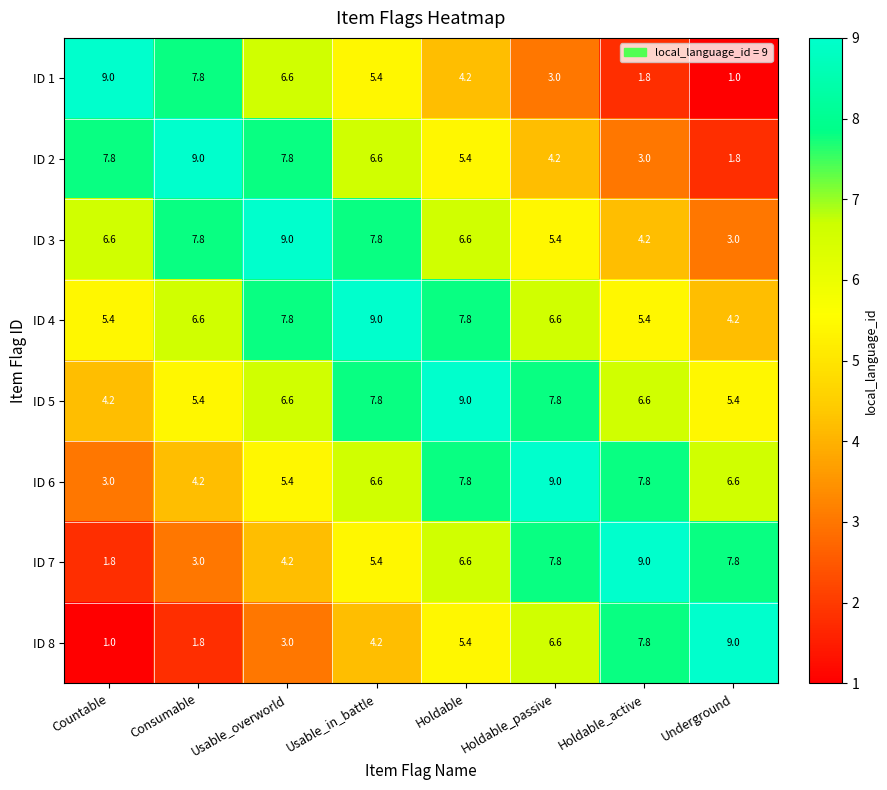

What is the minimum value for ID 8?

1.0